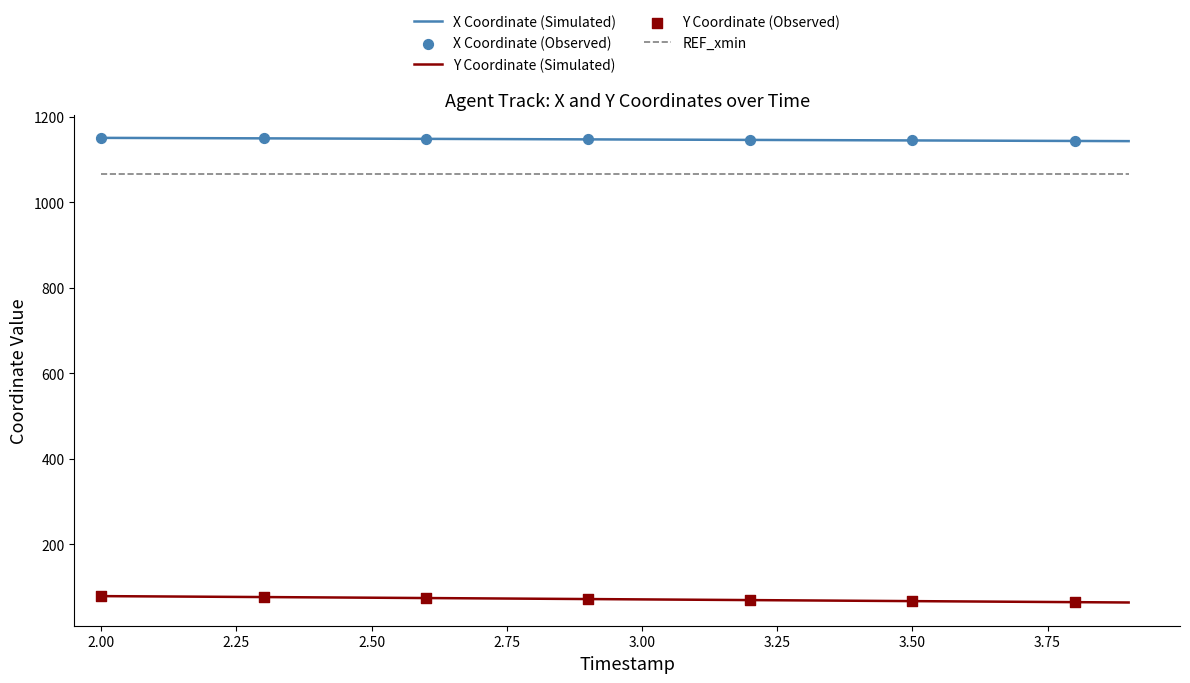

Which series has the largest total across all categories?

X Coordinate (Simulated)